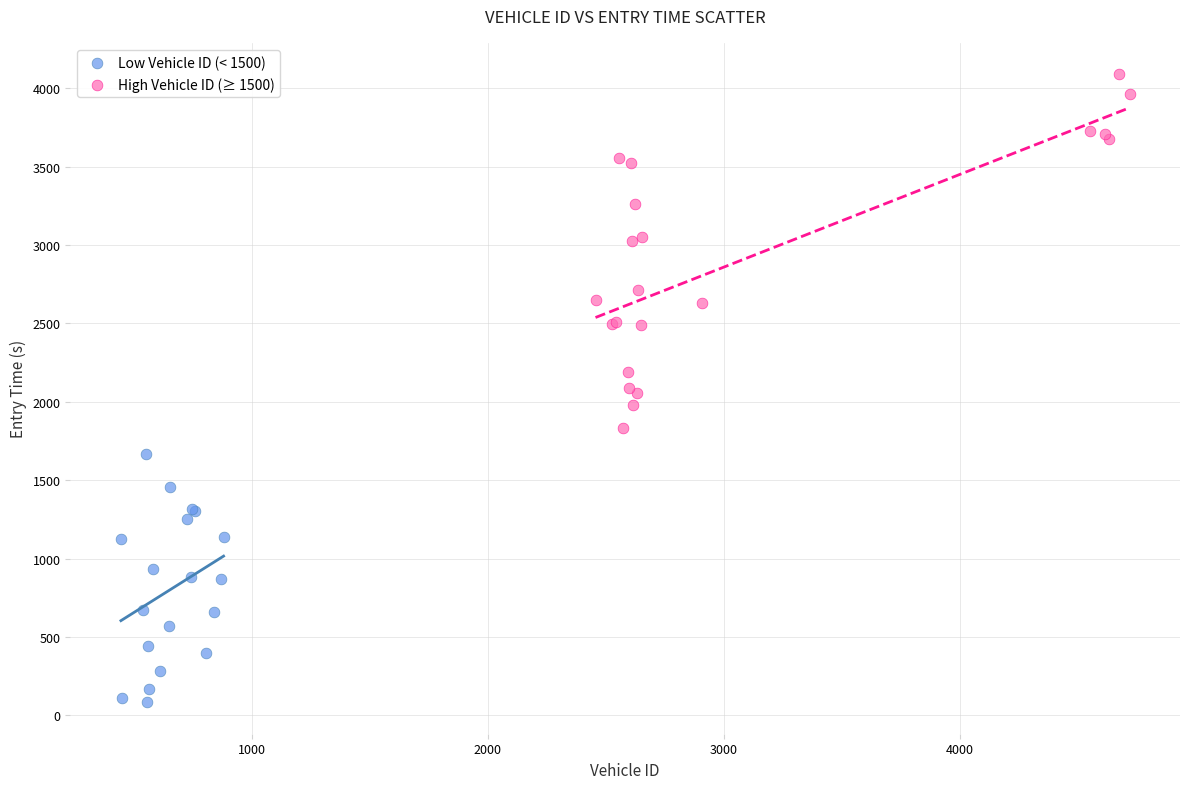

Which series reaches the minimum Y coordinate?

Low Vehicle ID (< 1500)